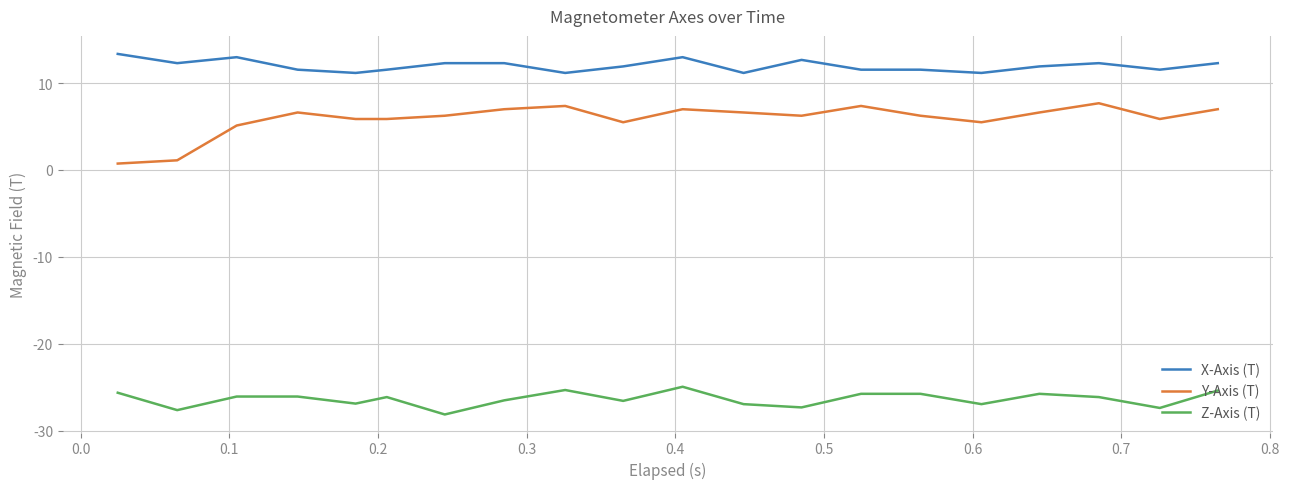

What is the minimum value for Z-Axis (T)?

-28.1